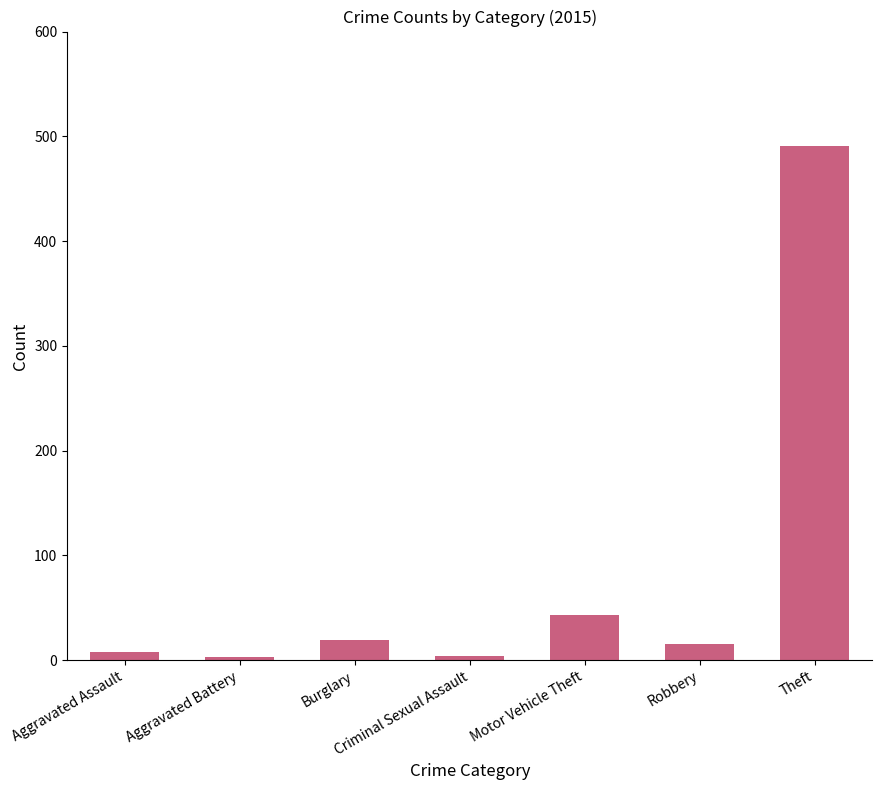

What is the approximate value at Motor Vehicle Theft, to the nearest 50?

50